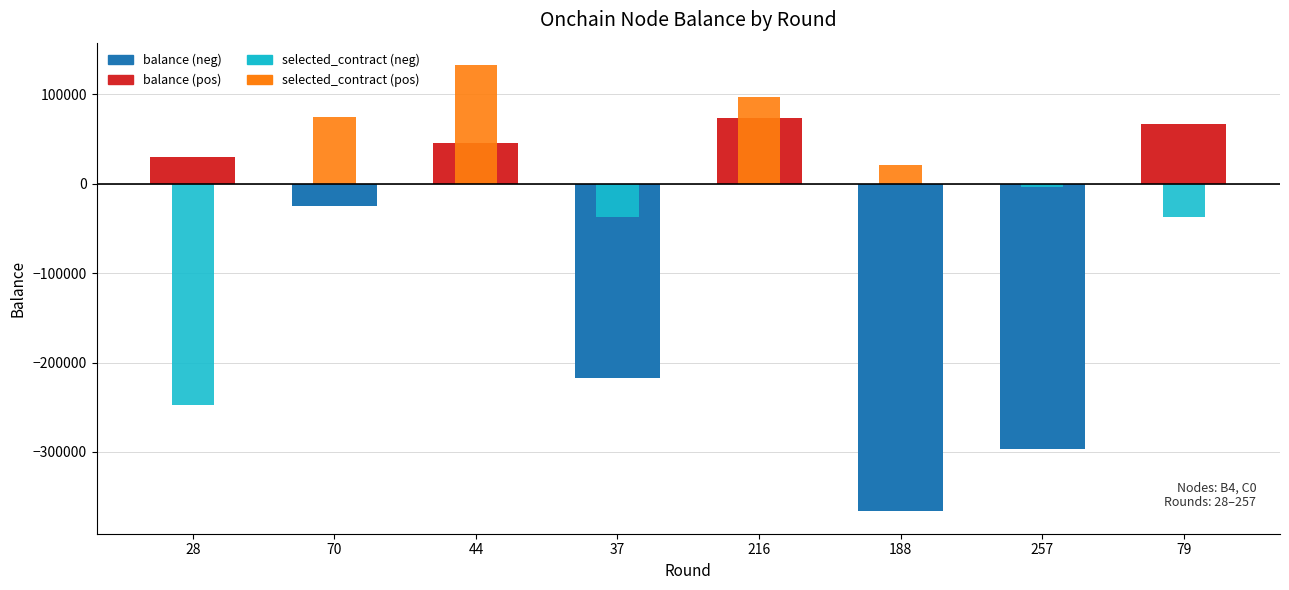

Where is selected_contract (pos) nearest to the value 66366?

70